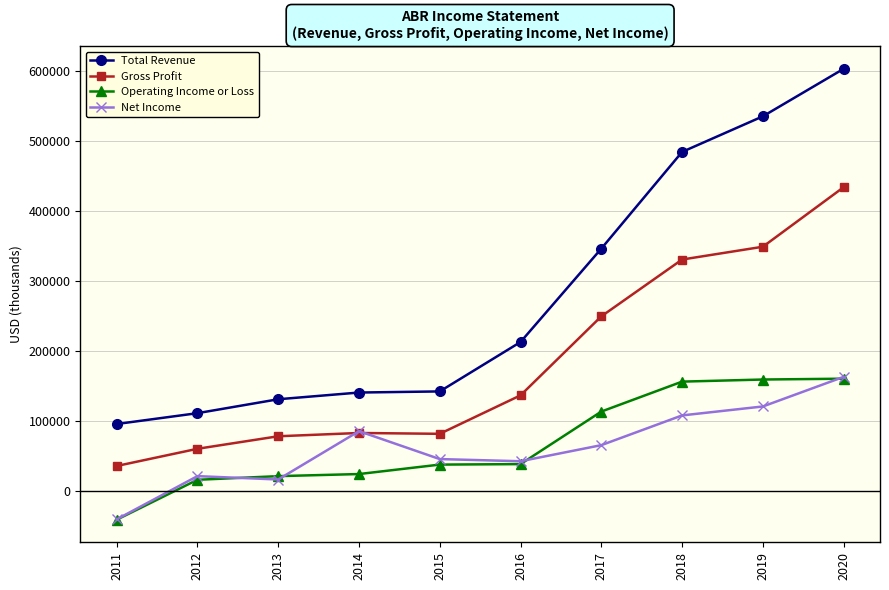

True or false: Gross Profit and Operating Income or Loss intersect in this chart.

False